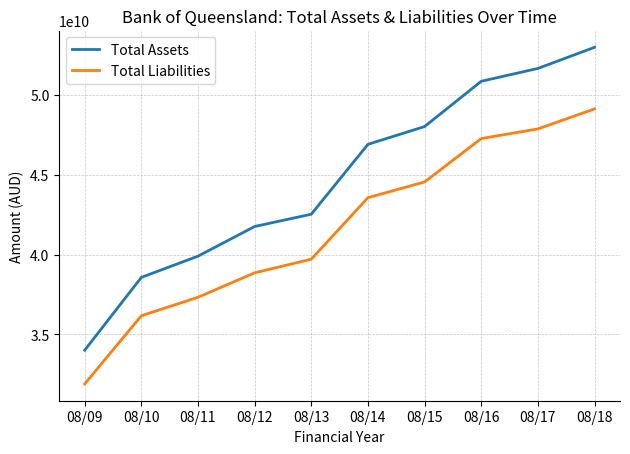

True or false: Total Assets and Total Liabilities intersect in this chart.

False